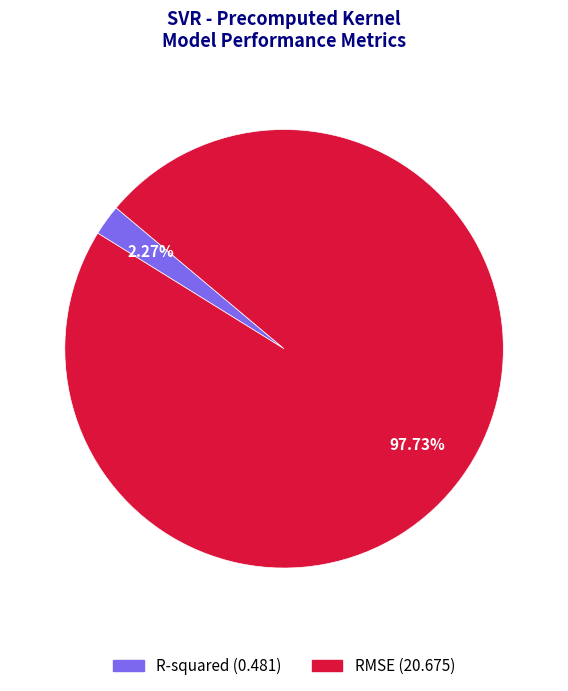

Is the sum of RMSE and R-squared greater than half?

Yes